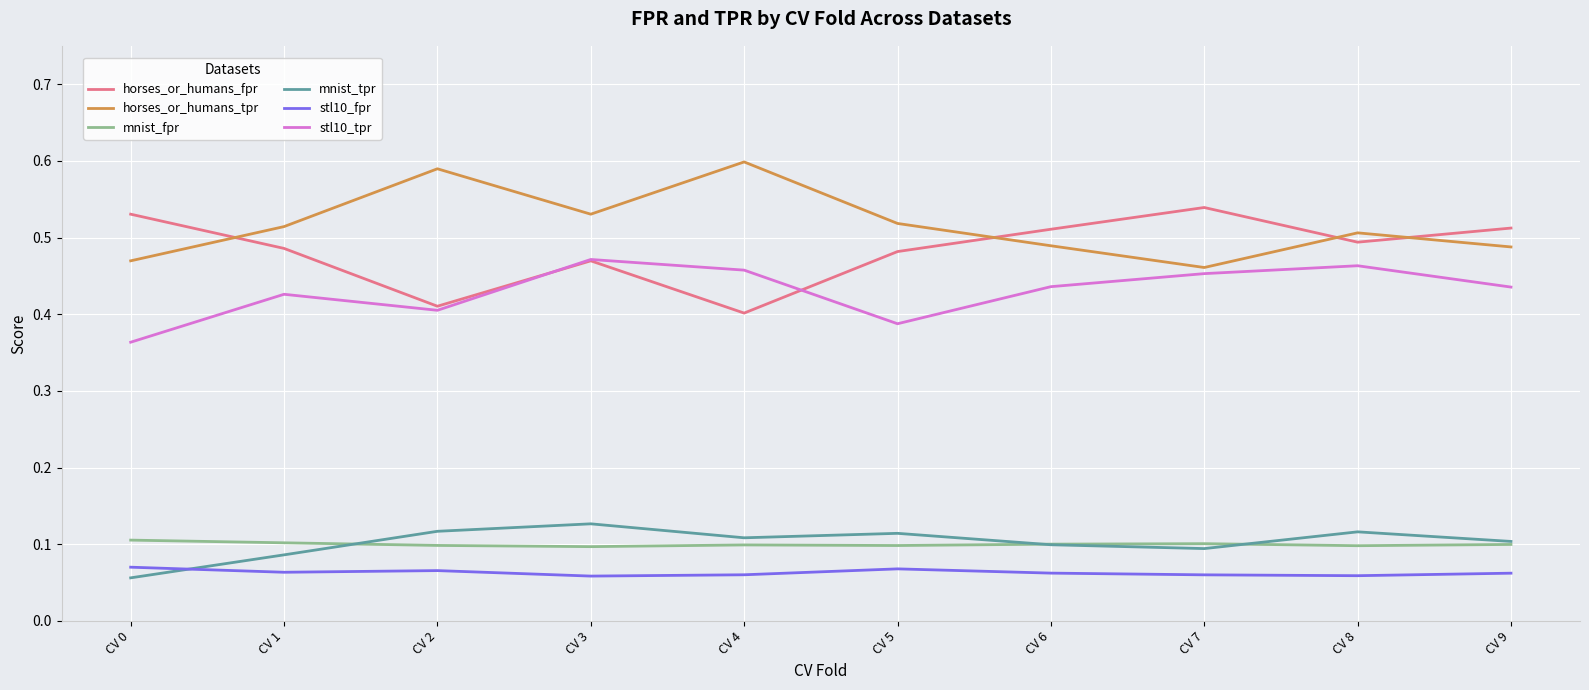

The value of mnist_tpr at CV 4 is 0.1. True or false?

True